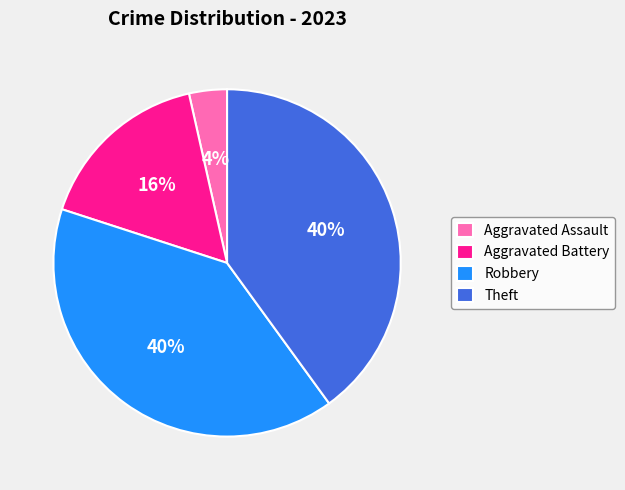

To the nearest percent, what is the difference between the largest and smallest slice percentages?

36%